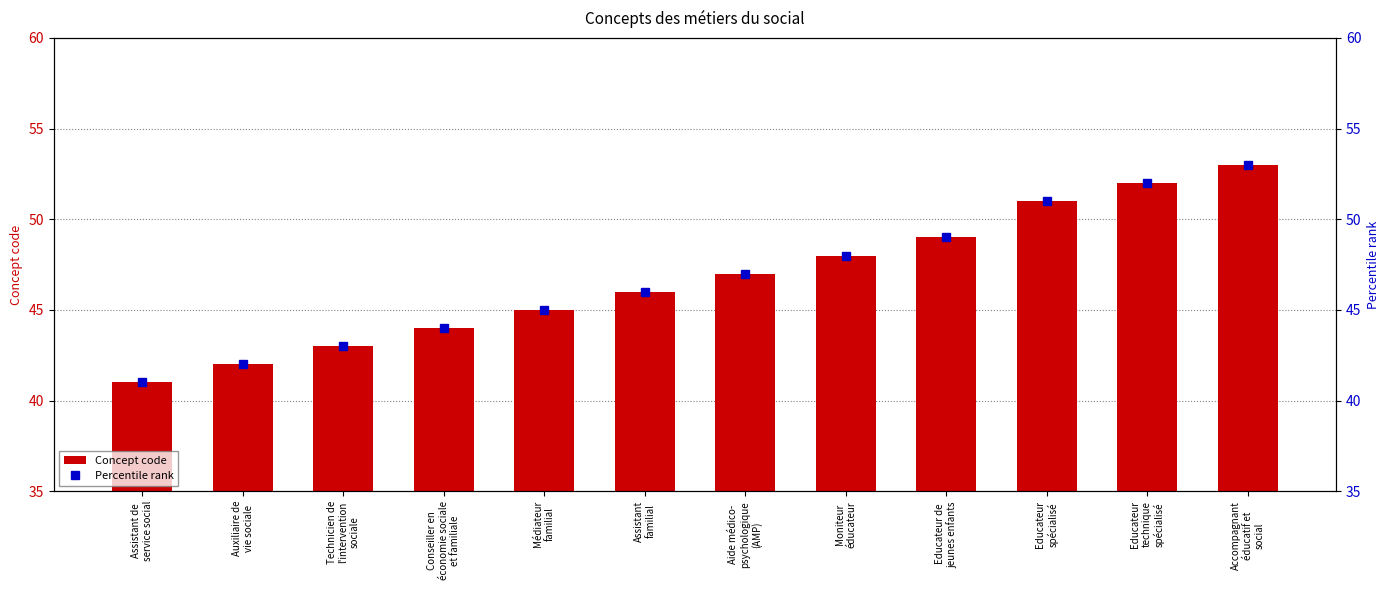

List the labels in order of Percentile rank value, largest first.

Accompagnant
éducatif et
social, Educateur
technique
spécialisé, Educateur
spécialisé, Educateur de
jeunes enfants, Moniteur
éducateur, Aide médico-
psychologique
(AMP), Assistant
familial, Médiateur
familial, Conseiller en
économie sociale
et familiale, Technicien de
l'intervention
sociale, Auxiliaire de
vie sociale, Assistant de
service social